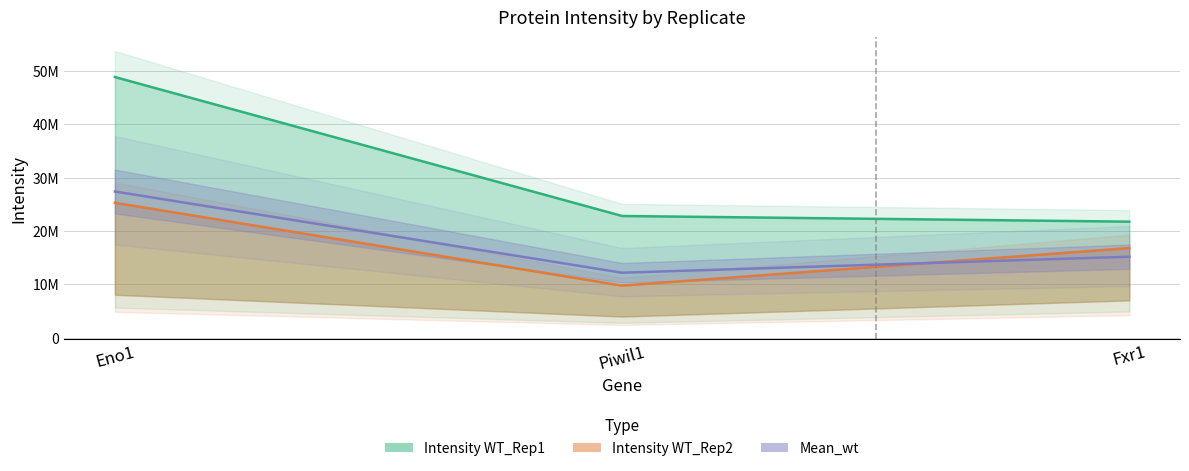

Is this an area chart (filled region under the line)?

No